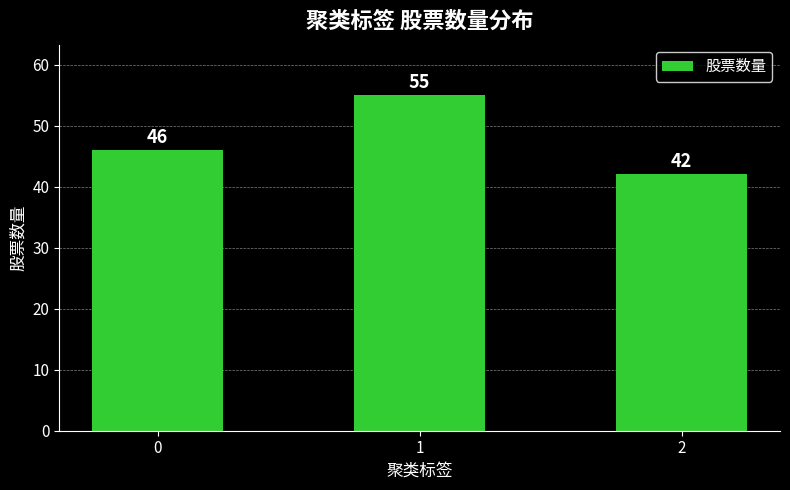

Approximately how many times larger is the value at 0 compared to 2?

1.1